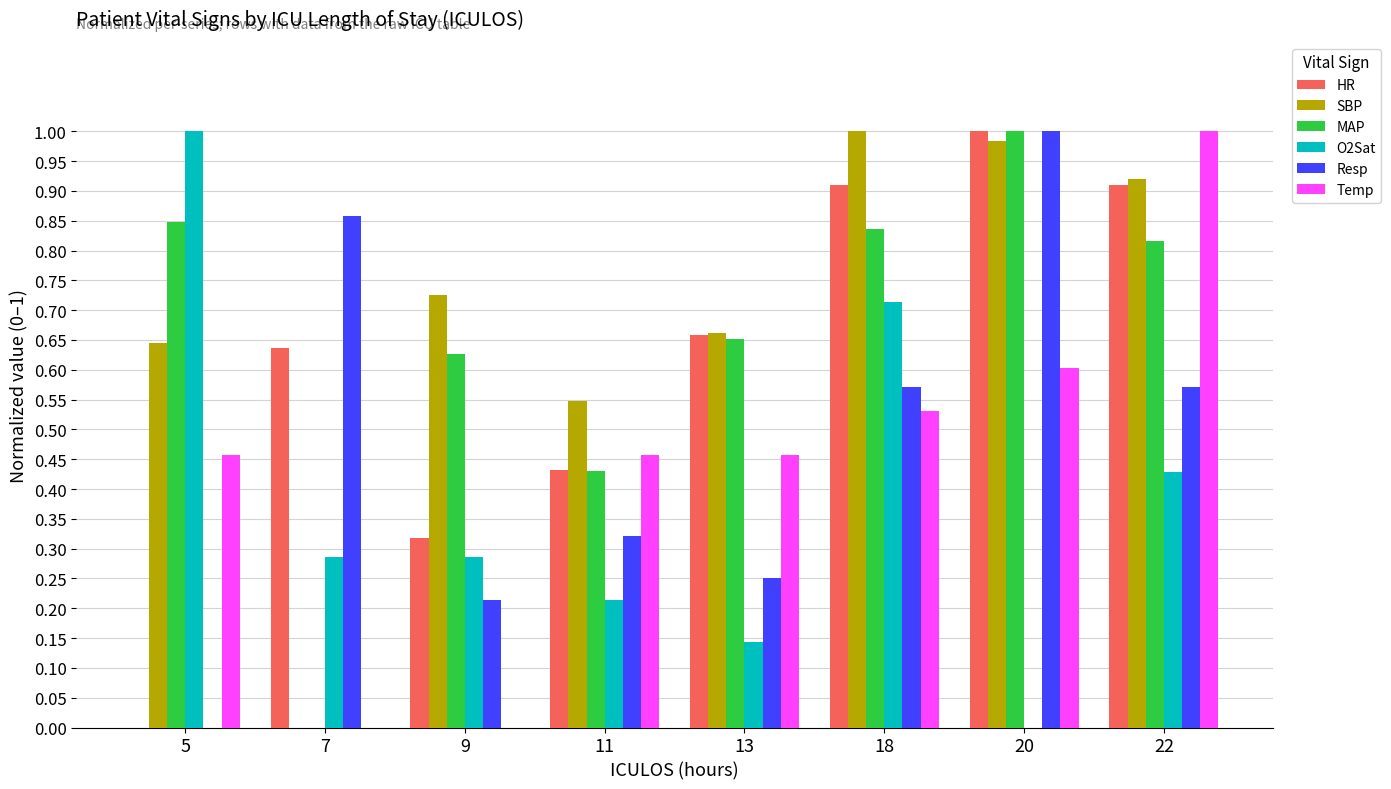

True or false: Temp has a value of 0.6 at 20.

True